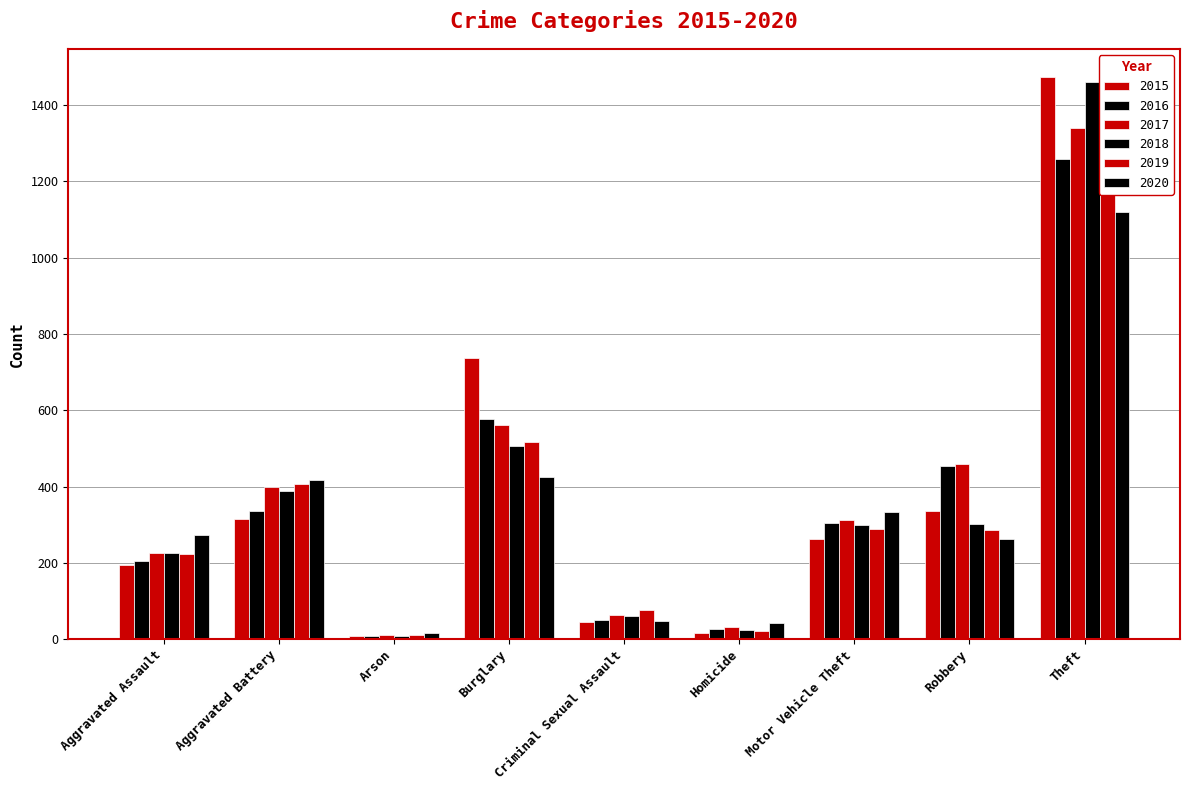

Rank the series by their maximum value, from lowest to highest.

2020, 2016, 2017, 2019, 2018, 2015